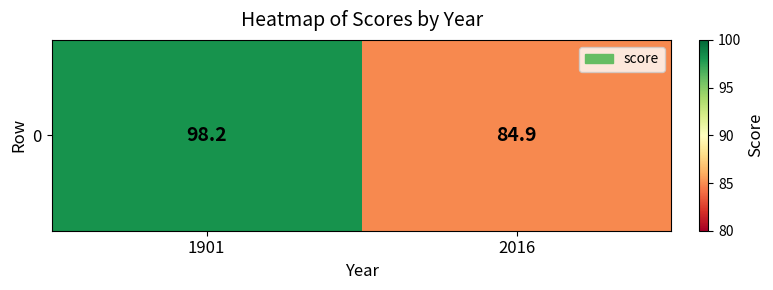

Reading left to right, extract all data points from this chart.

98.2	84.9